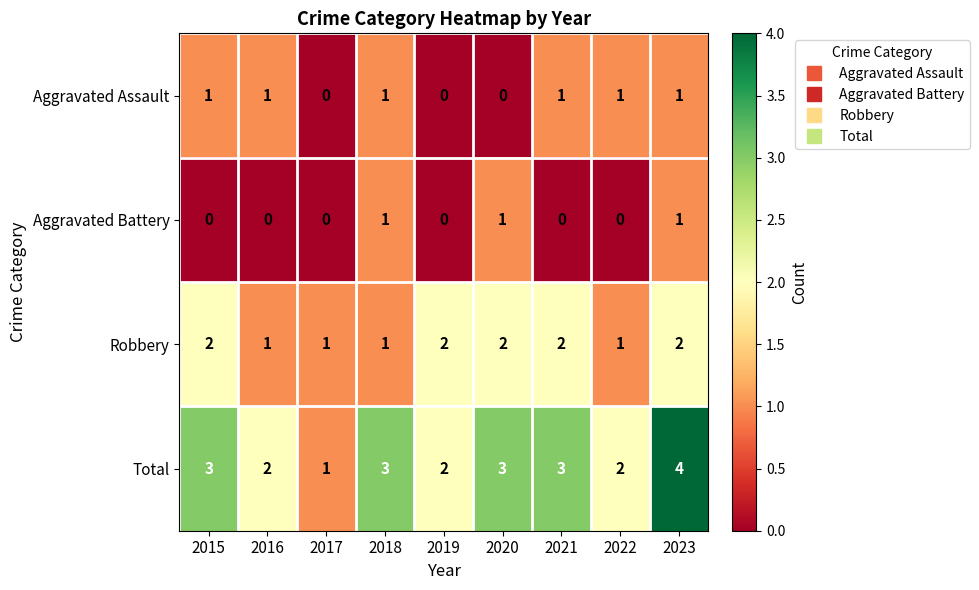

Is it true that Robbery equals 0 at 2016?

False